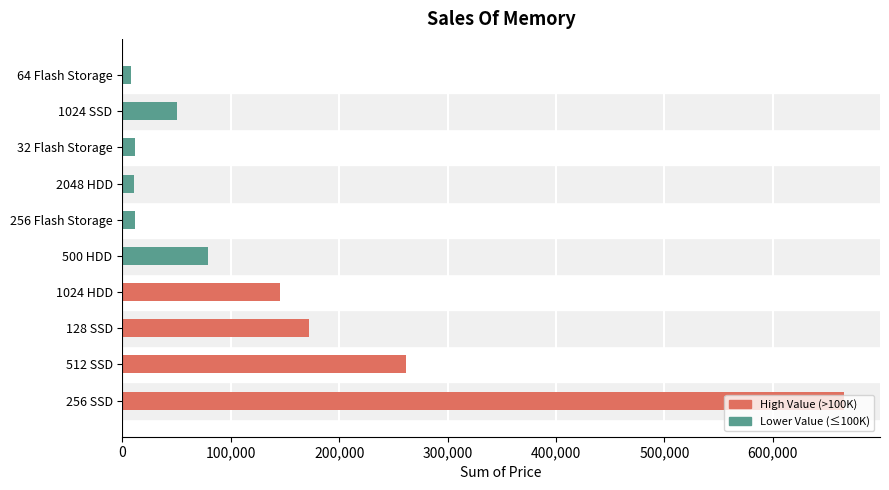

Are the bars horizontal?

Yes